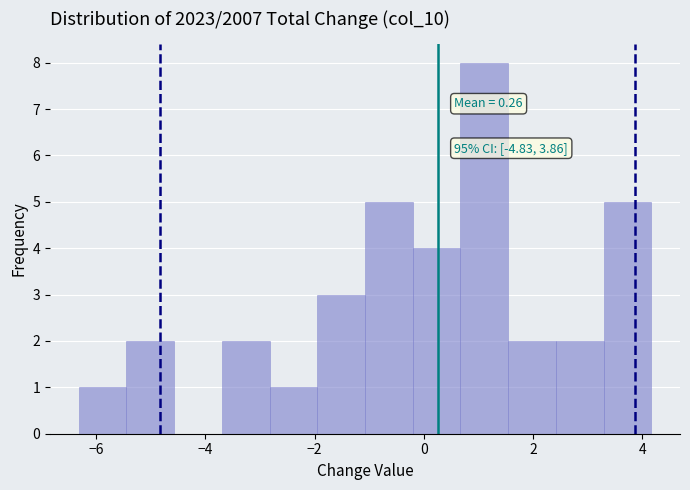

Which range on the x-axis has the tallest bar?

0.6 to 1.6